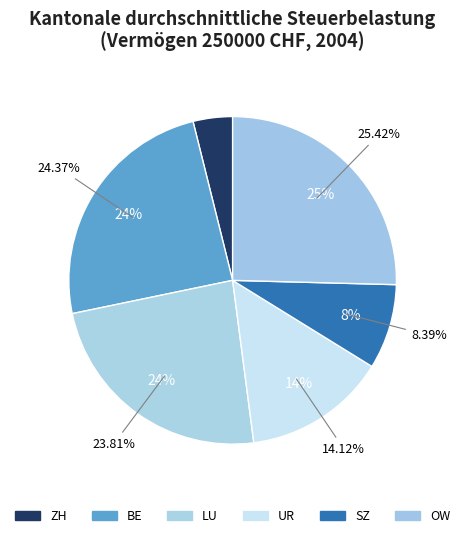

How many segments does this pie chart have?

6